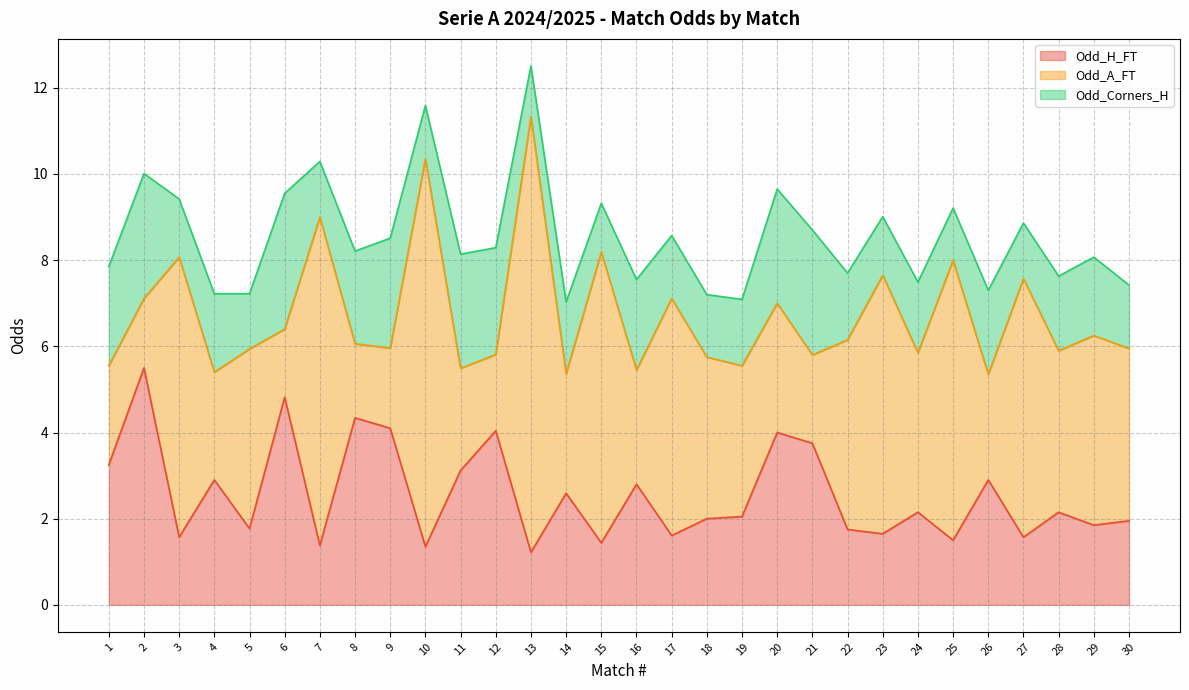

Which series has the largest range (max minus min)?

Odd_A_FT